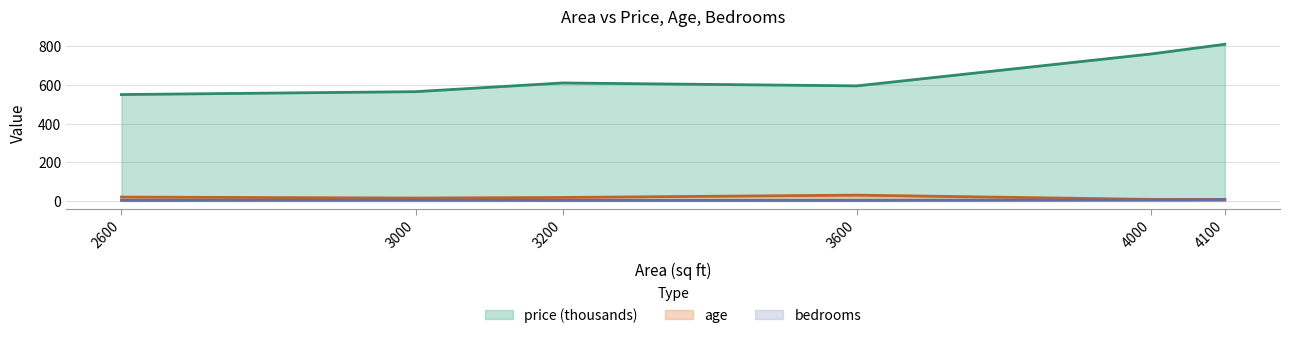

At how many categories does at least one series exceed 605?

3